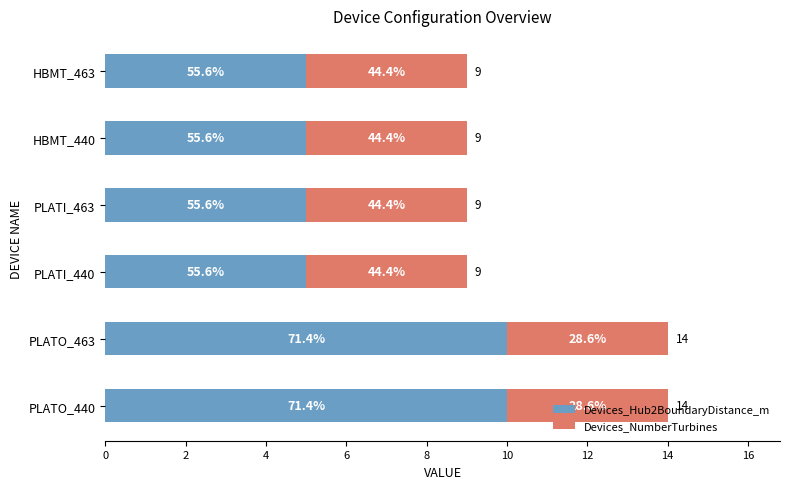

What are all the series names shown in the legend?

Devices_Hub2BoundaryDistance_m, Devices_NumberTurbines